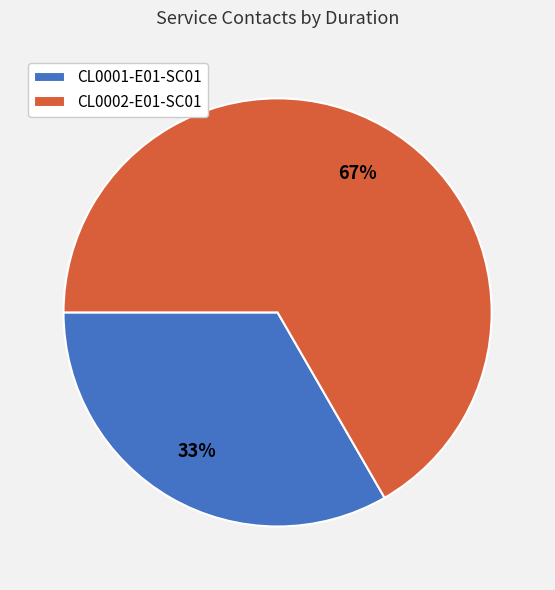

Do CL0001-E01-SC01 and CL0002-E01-SC01 together represent more than half of the pie?

Yes